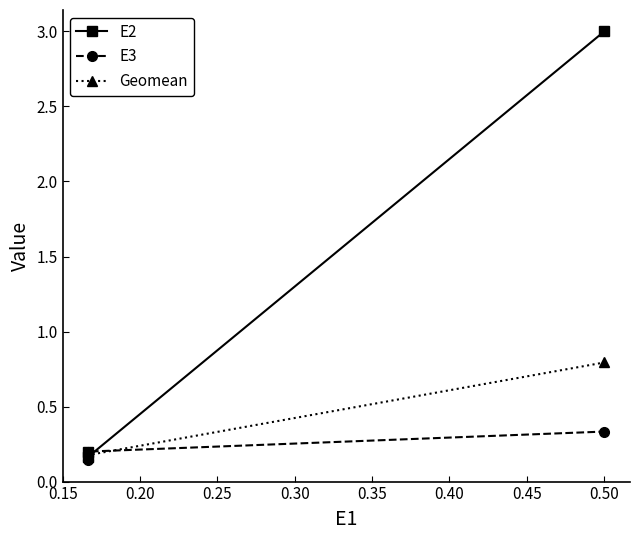

Is it true that E2 equals 0.3 at 0.15?

False